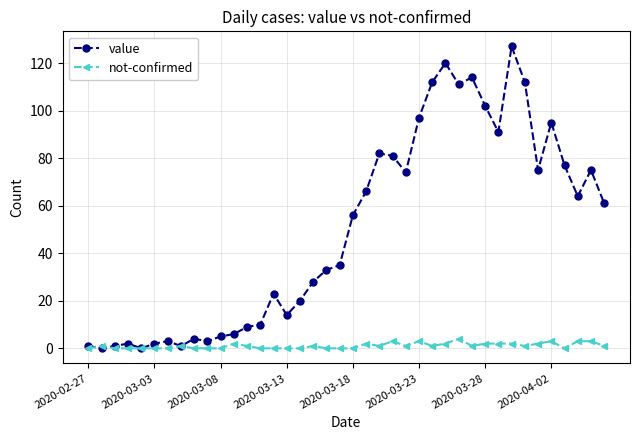

In value, how many points are higher than both neighbors (excluding endpoints)?

10